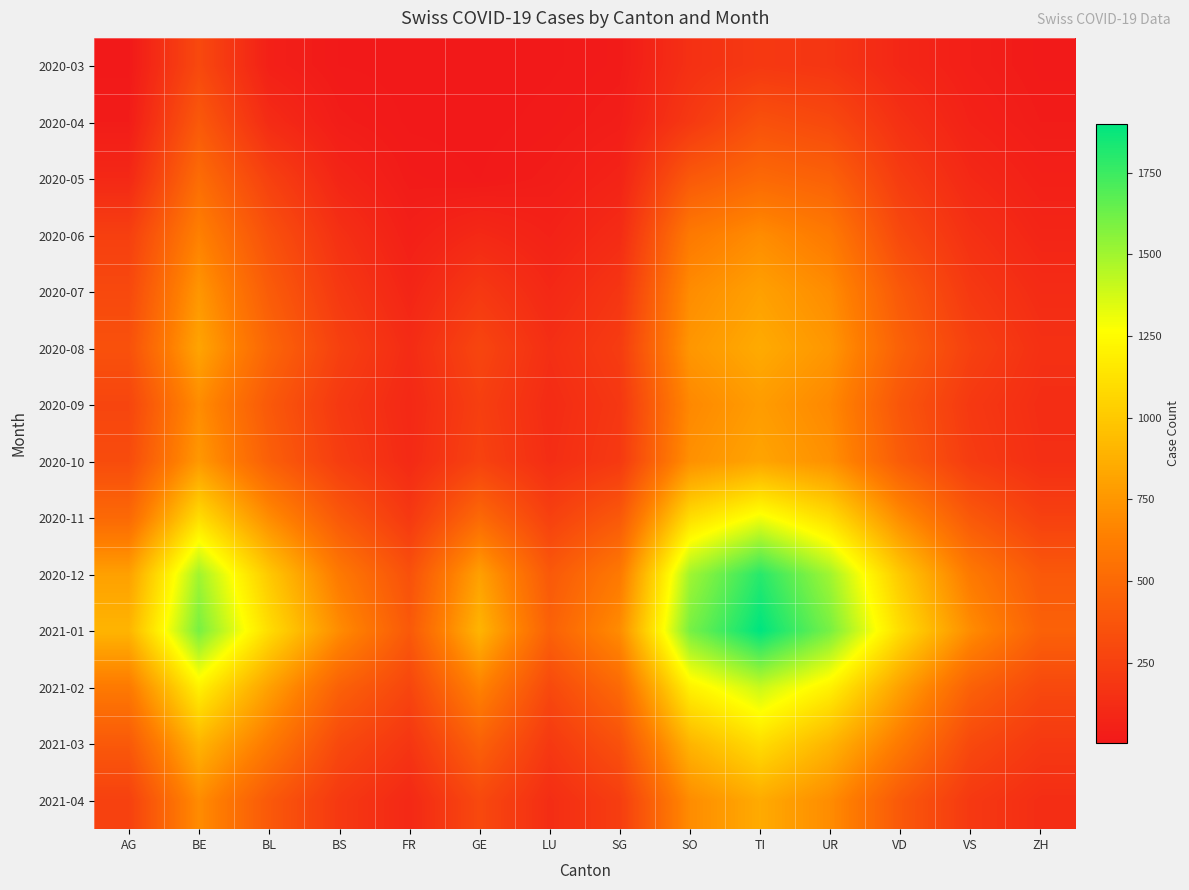

At GE, list the series in order from smallest to largest.

2020-03, 2020-04, 2020-05, 2020-06, 2020-07, 2020-09, 2020-10, 2020-08, 2021-04, 2021-03, 2020-11, 2021-02, 2020-12, 2021-01